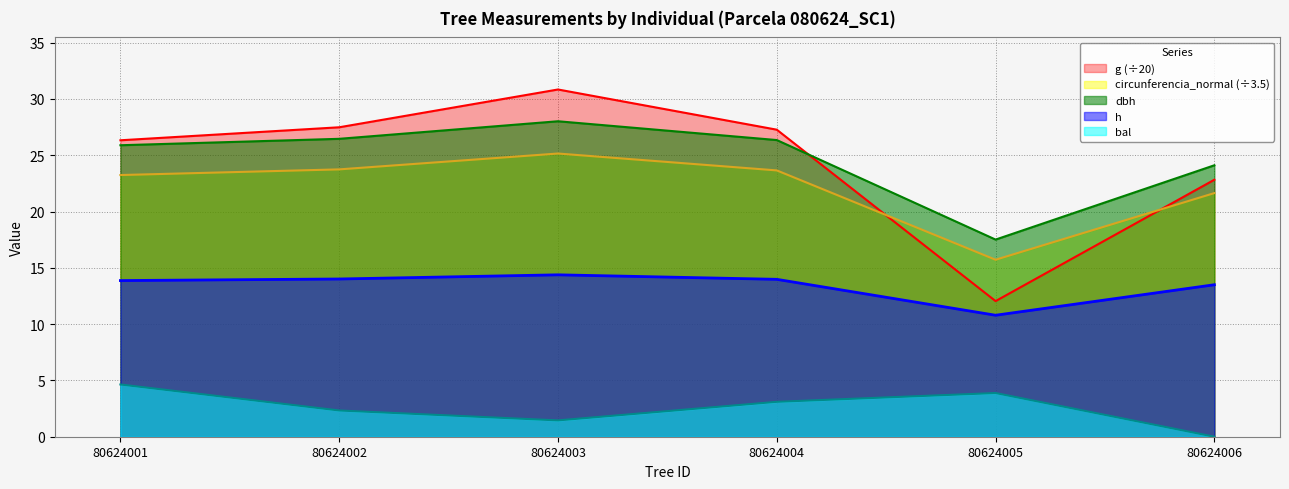

Which category has the highest value in the g series?

80624003